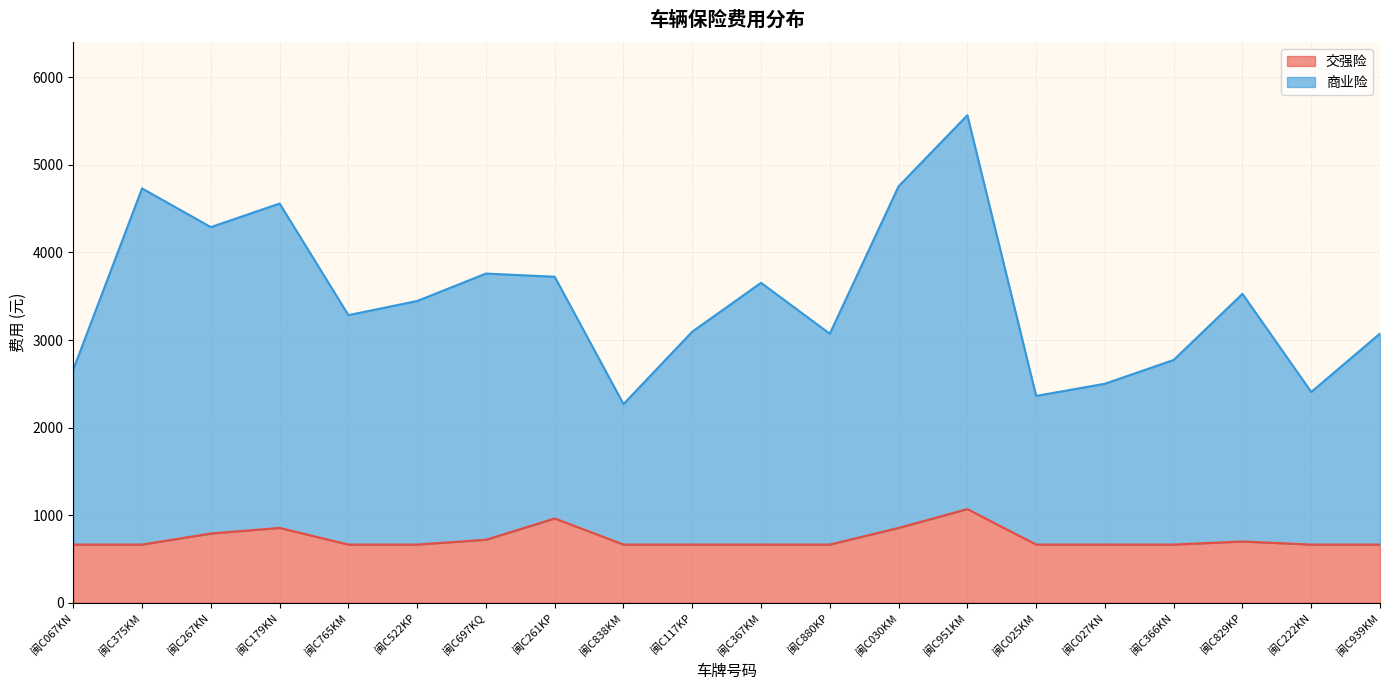

In 交强险, how many points are higher than both neighbors (excluding endpoints)?

4